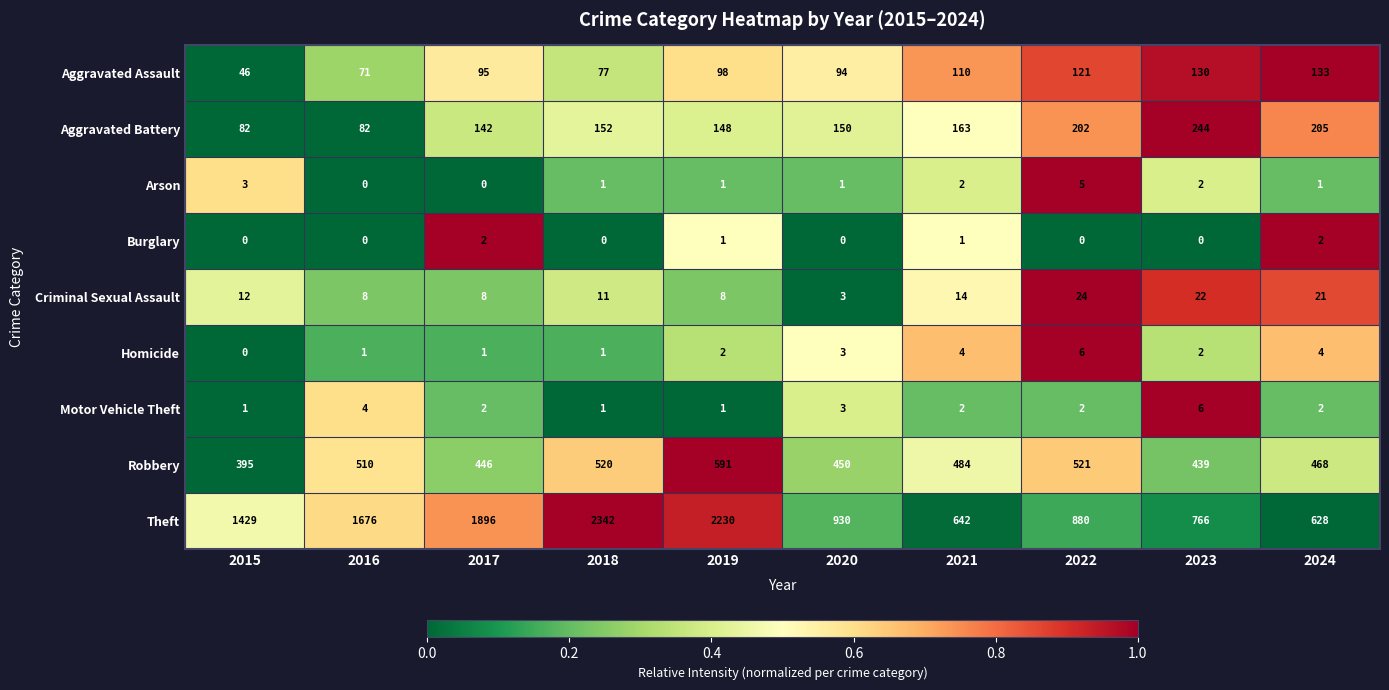

Which series has the widest spread of values?

Theft